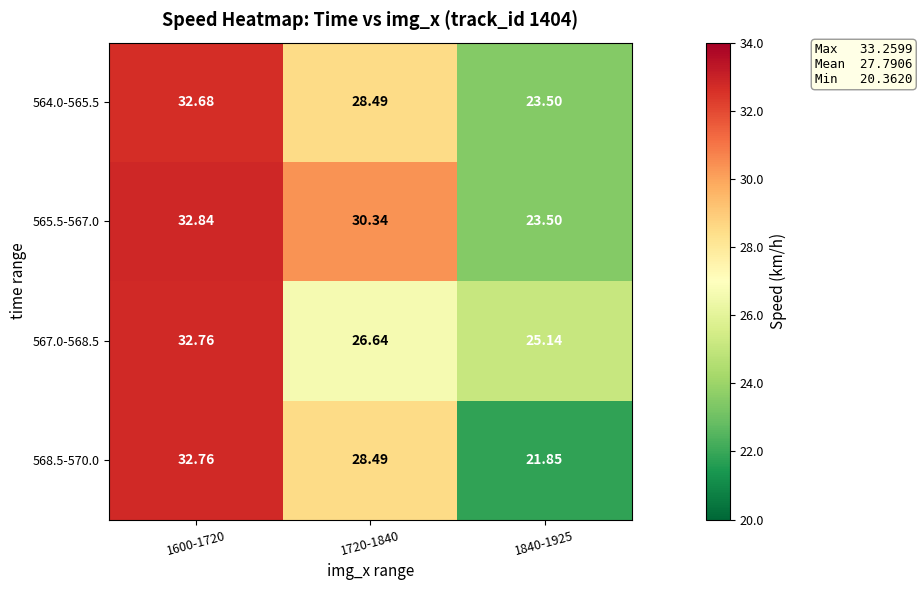

What is the total value across all series at 1840-1925?

94.0